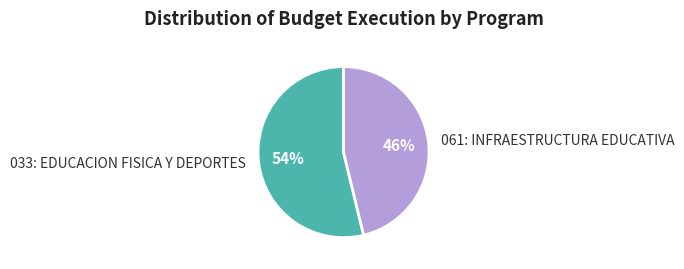

What percentage is the 033: EDUCACION FISICA Y DEPORTES slice, to the nearest percent?

54%